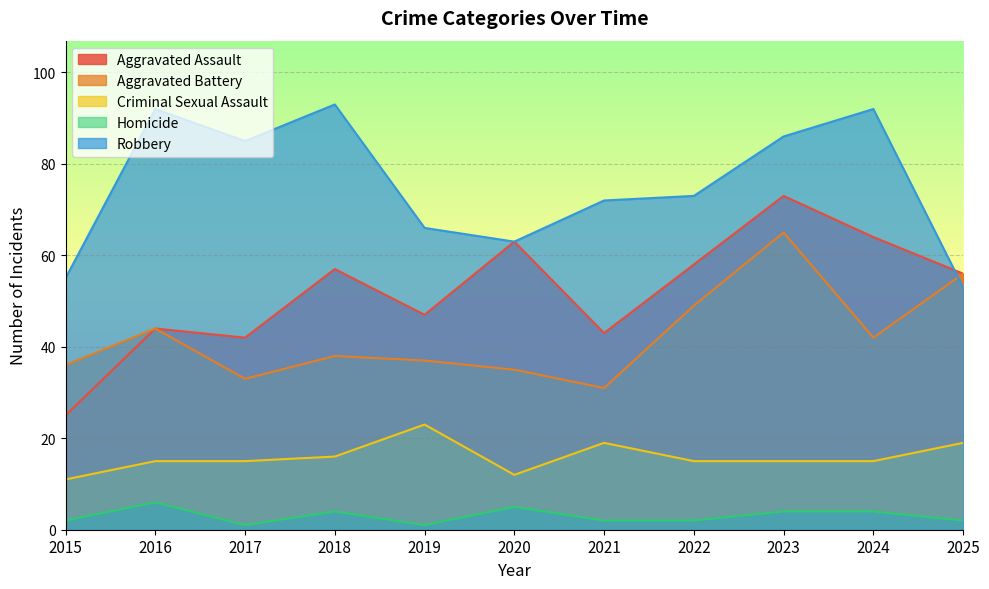

Reading left to right, transcribe all the data shown in this chart.

Aggravated Assault: 2015=25	2016=44	2017=42	2018=57	2019=47	2020=63	2021=43	2022=58	2023=73	2024=64	2025=56
Aggravated Battery: 2015=36	2016=44	2017=33	2018=38	2019=37	2020=35	2021=31	2022=49	2023=65	2024=42	2025=56
Criminal Sexual Assault: 2015=11	2016=15	2017=15	2018=16	2019=23	2020=12	2021=19	2022=15	2023=15	2024=15	2025=19
Homicide: 2015=2	2016=6	2017=1	2018=4	2019=1	2020=5	2021=2	2022=2	2023=4	2024=4	2025=2
Robbery: 2015=55	2016=92	2017=85	2018=93	2019=66	2020=63	2021=72	2022=73	2023=86	2024=92	2025=53